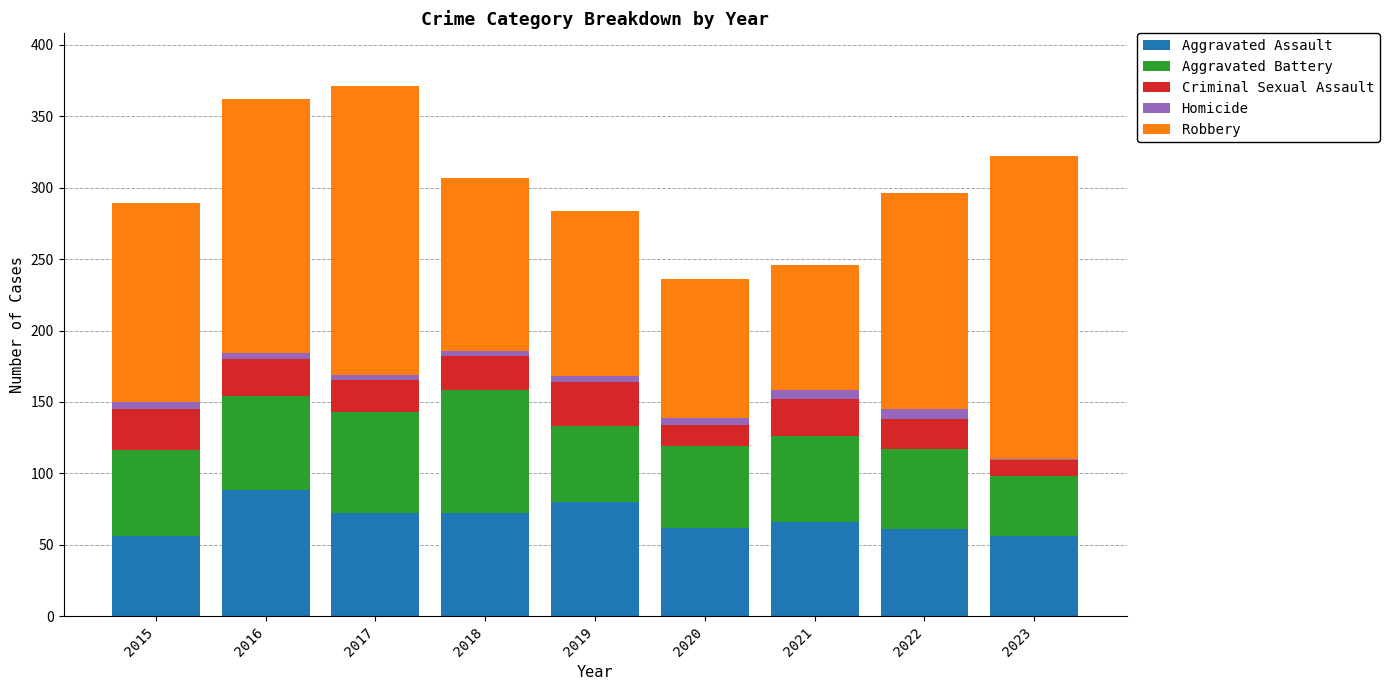

Count the number of categories in the chart.

9